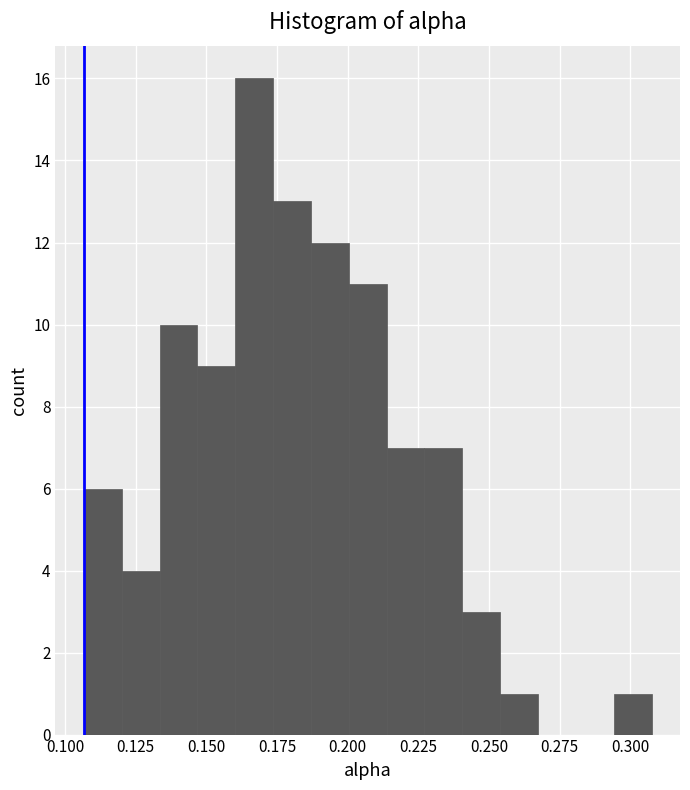

Around what value on the x-axis is the tallest bar? Give the approximate position of its centre, as read against the axis.

0.165